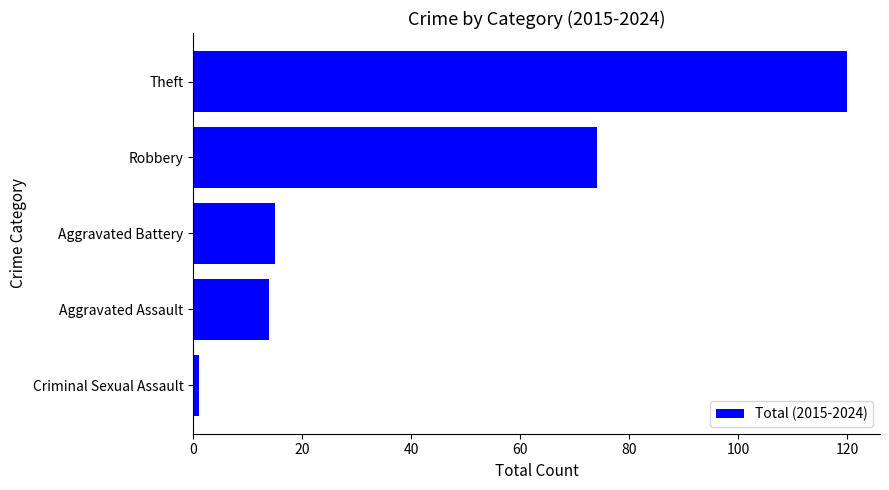

True or false: the data shows 178 at Theft.

False